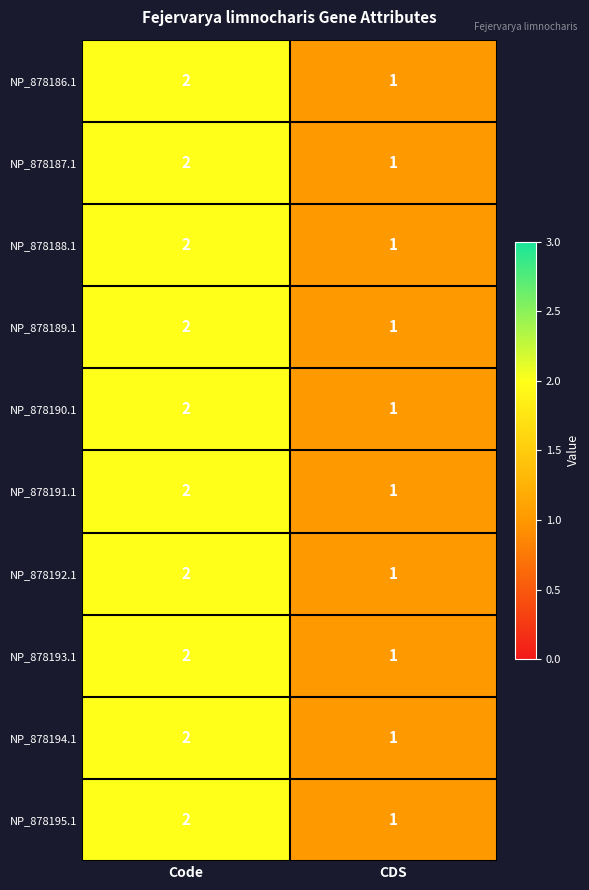

Which label corresponds to the smallest value in the chart?

CDS